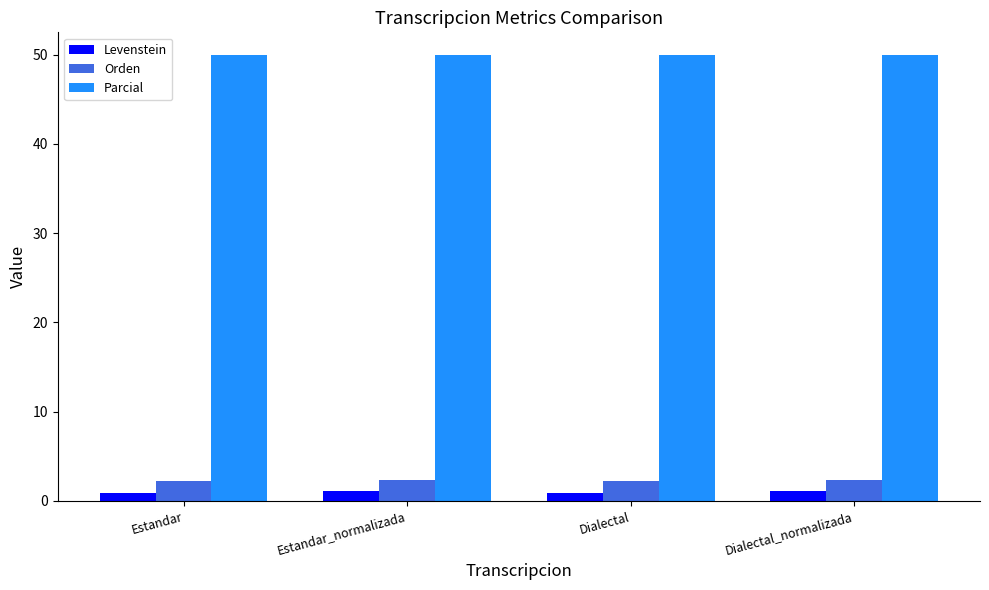

Which series has the largest total across all categories?

Parcial